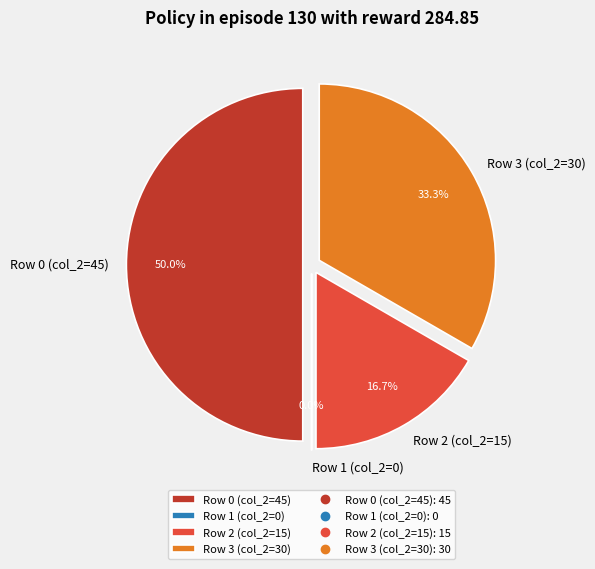

Is it true that Row 1 (col_2=0) is 11% of the pie?

False